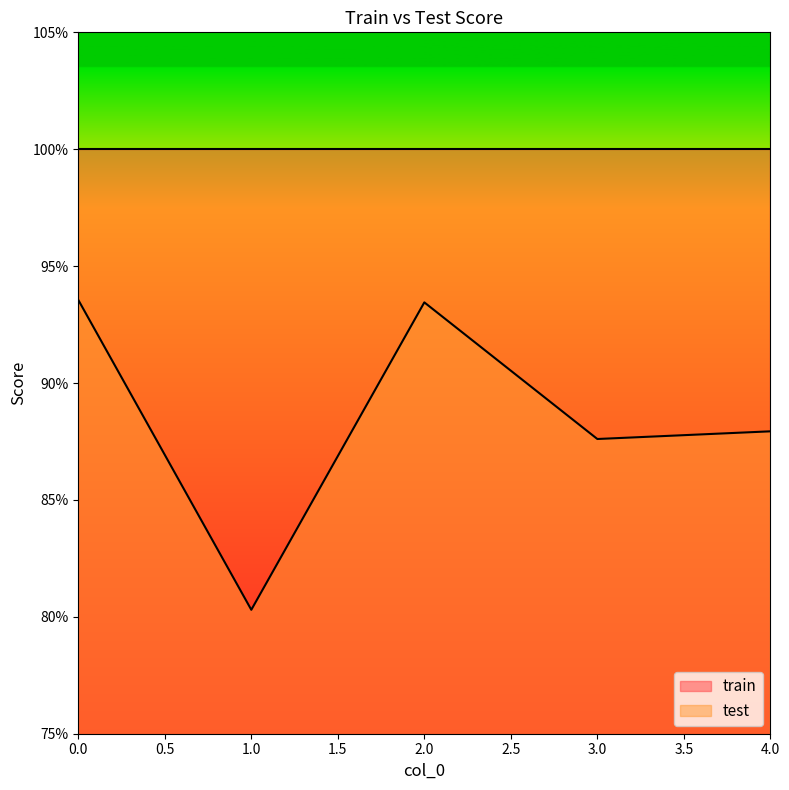

Reading left to right, what are all the values shown in this chart?

0=0.9	1=0.8	2=0.9	3=0.9	4=0.9